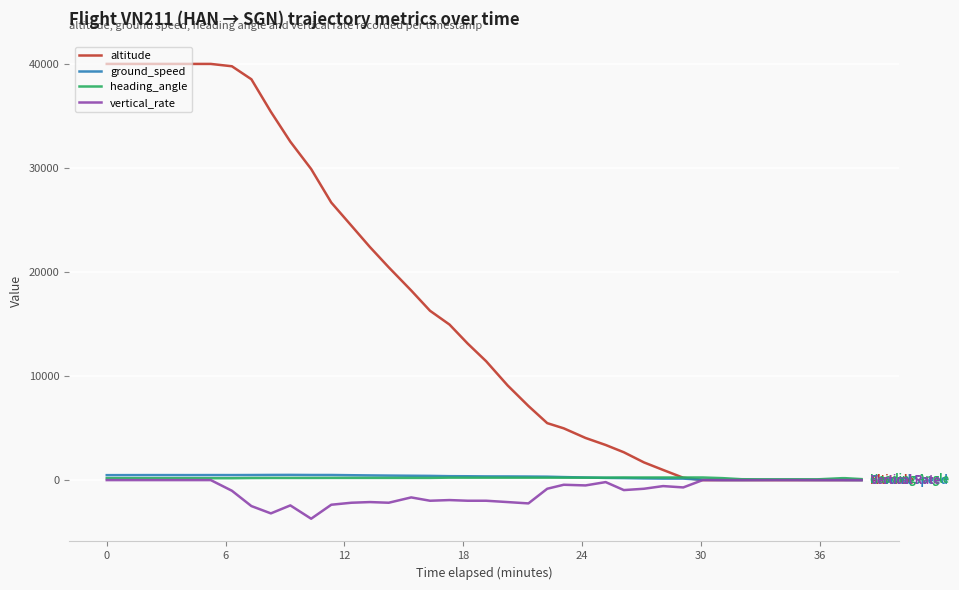

Which series has the largest range (max minus min)?

altitude